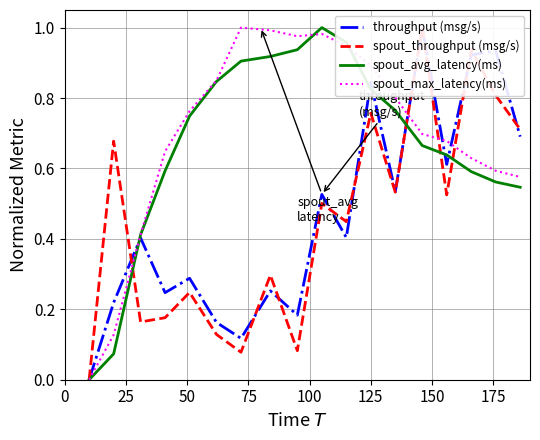

How many positive values does the throughput (msg/s) series have?

17